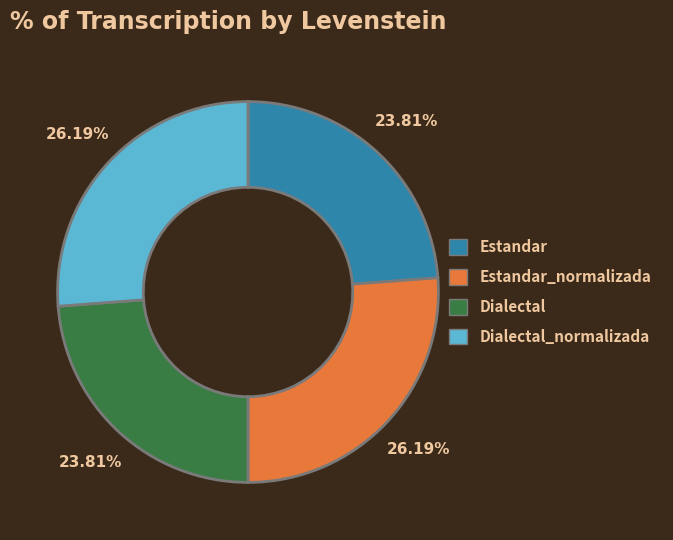

Between Estandar and Estandar_normalizada, which is larger?

Estandar_normalizada